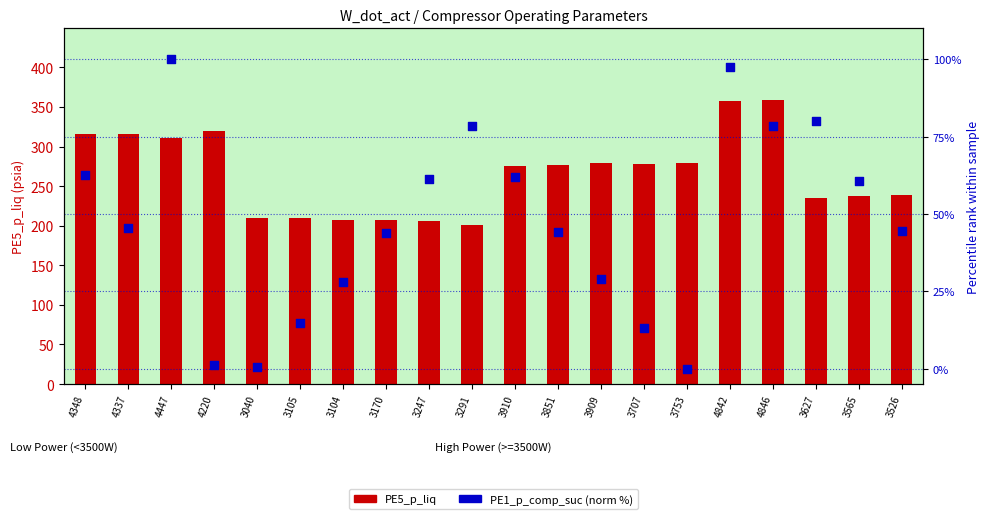

What are all the series names shown in the legend?

PE5_p_liq, PE1_p_comp_suc (norm)